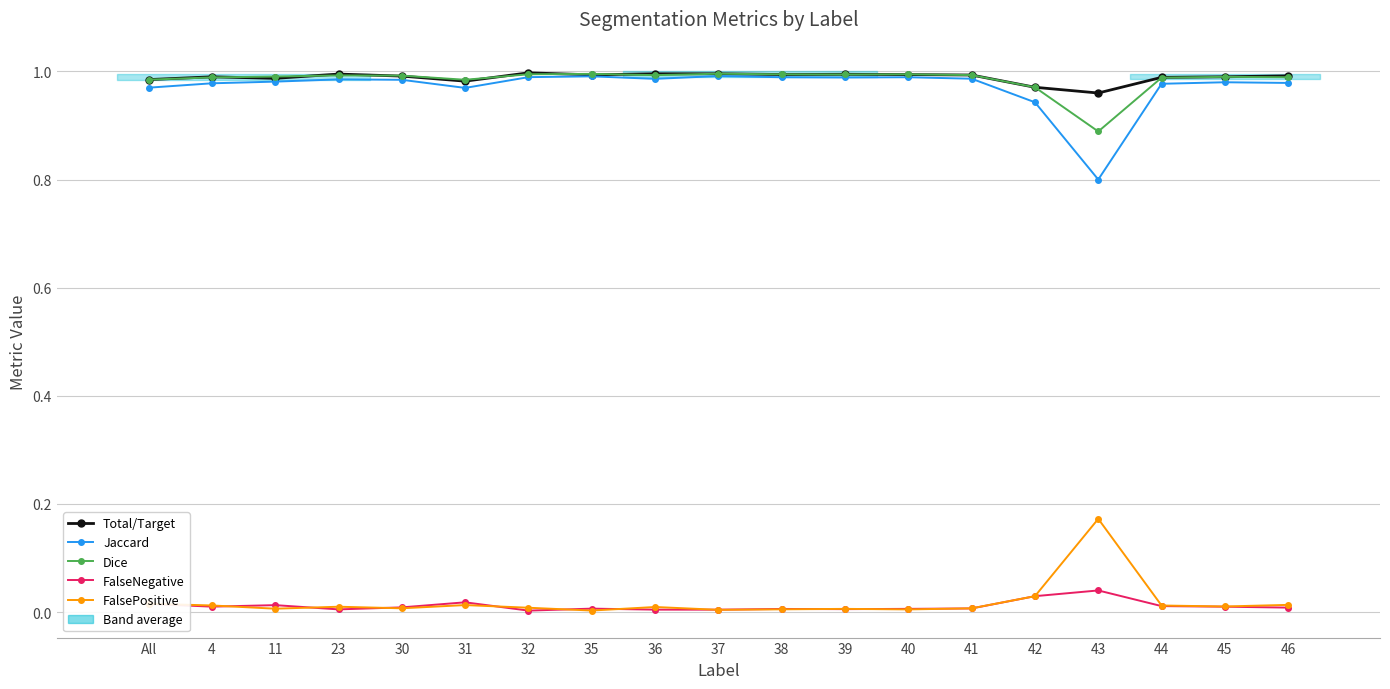

The value of Jaccard at 11 is 0.3. True or false?

False